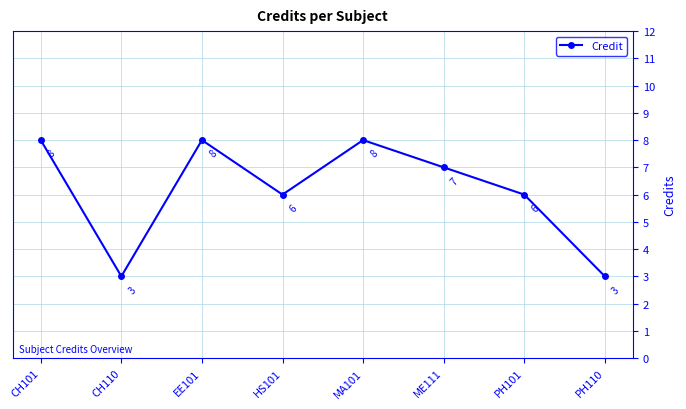

Where does the data first go above 7?

CH101